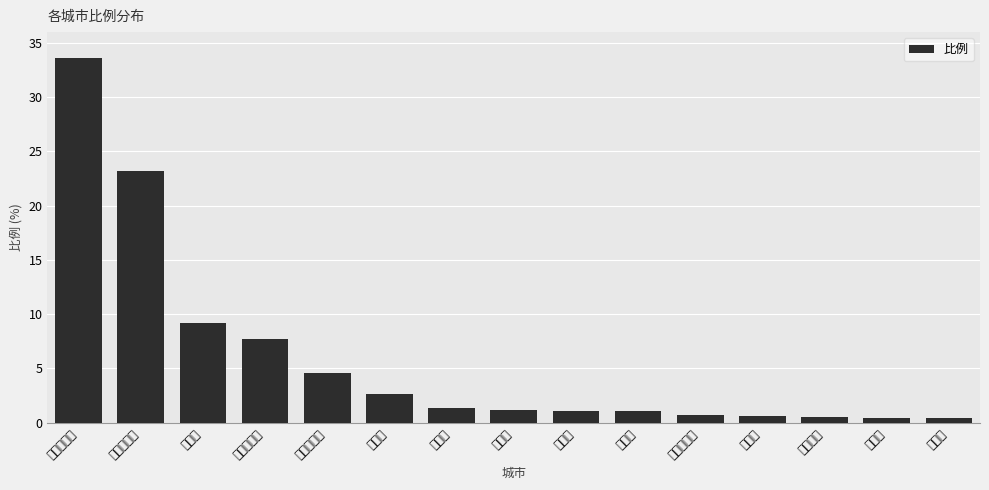

How many values exceed 1?

10